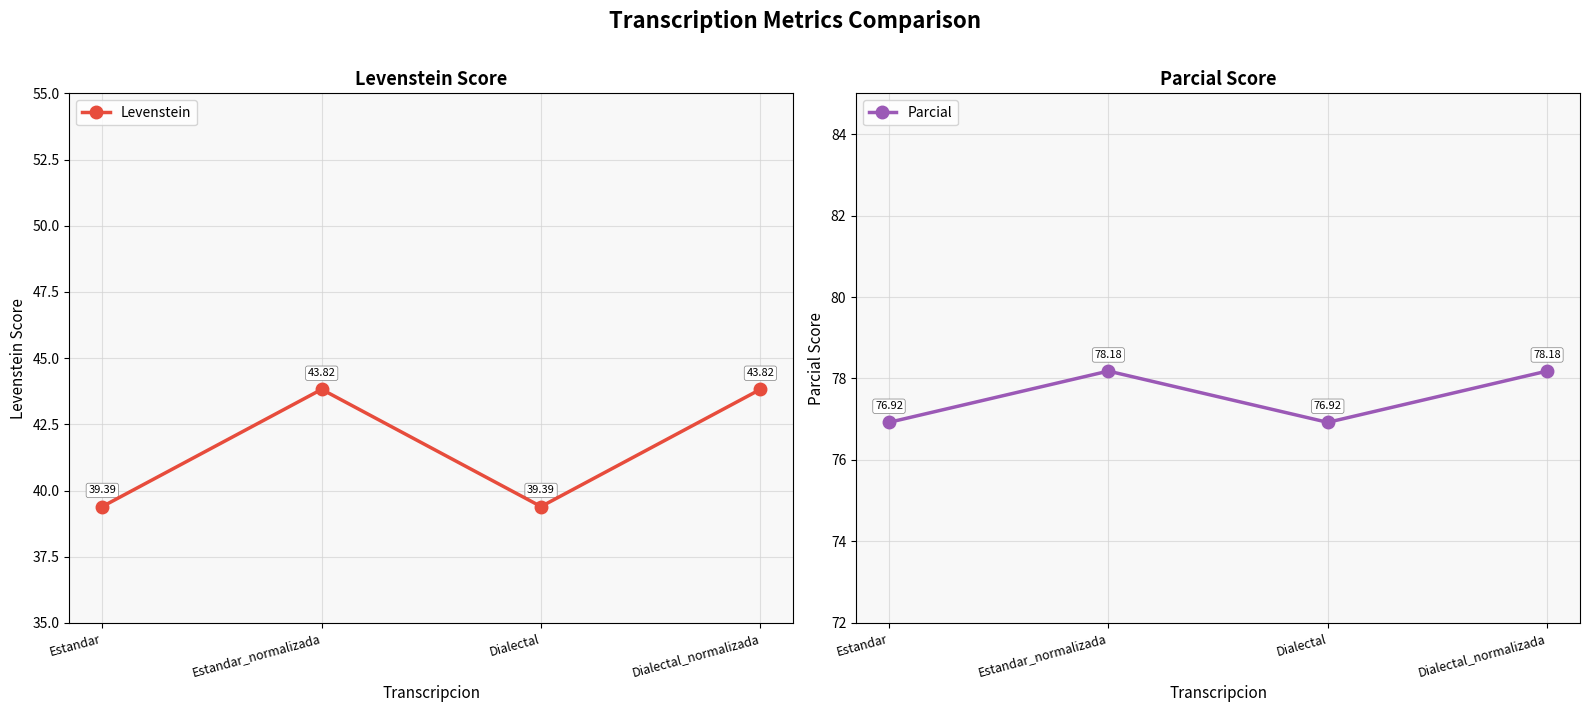

What is the value of the Levenstein point at the 1st from the left?

39.4